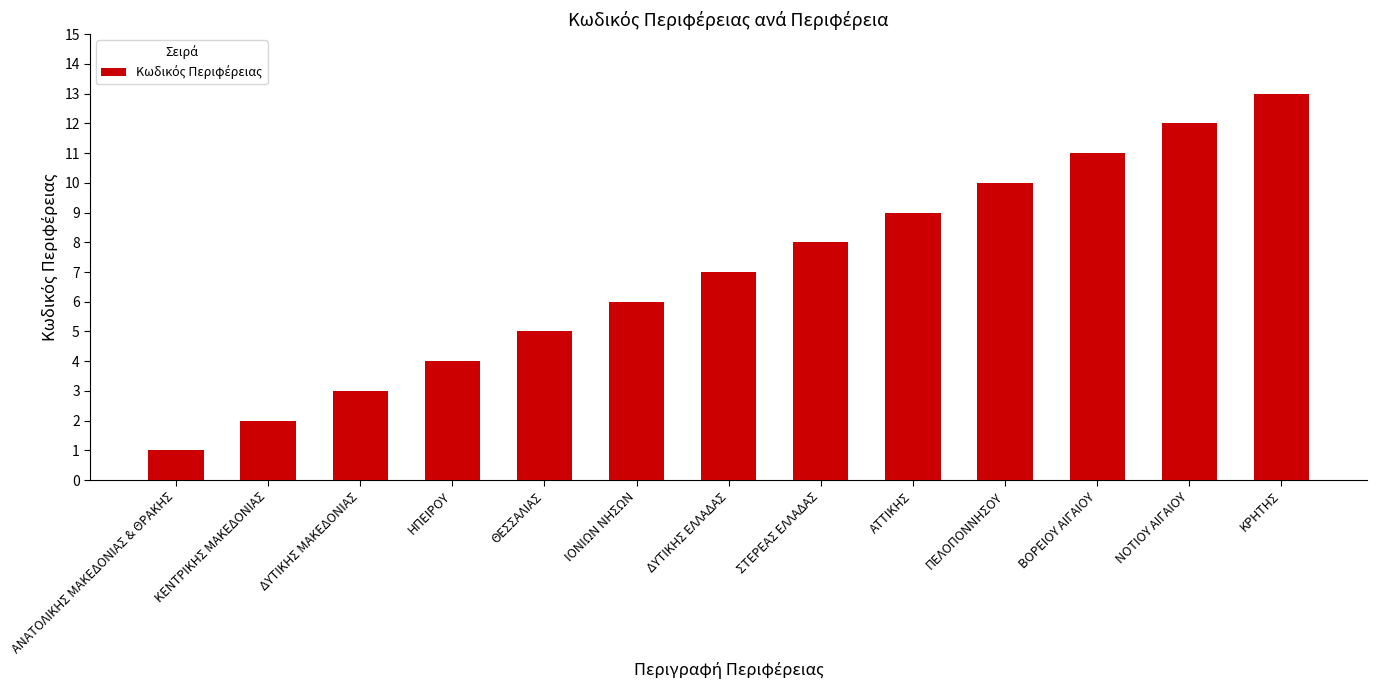

List the labels in order of value, smallest first.

ΑΝΑΤΟΛΙΚΗΣ ΜΑΚΕΔΟΝΙΑΣ & ΘΡΑΚΗΣ, ΚΕΝΤΡΙΚΗΣ ΜΑΚΕΔΟΝΙΑΣ, ΔΥΤΙΚΗΣ ΜΑΚΕΔΟΝΙΑΣ, ΗΠΕΙΡΟΥ, ΘΕΣΣΑΛΙΑΣ, ΙΟΝΙΩΝ ΝΗΣΩΝ, ΔΥΤΙΚΗΣ ΕΛΛΑΔΑΣ, ΣΤΕΡΕΑΣ ΕΛΛΑΔΑΣ, ΑΤΤΙΚΗΣ, ΠΕΛΟΠΟΝΝΗΣΟΥ, ΒΟΡΕΙΟΥ ΑΙΓΑΙΟΥ, ΝΟΤΙΟΥ ΑΙΓΑΙΟΥ, ΚΡΗΤΗΣ